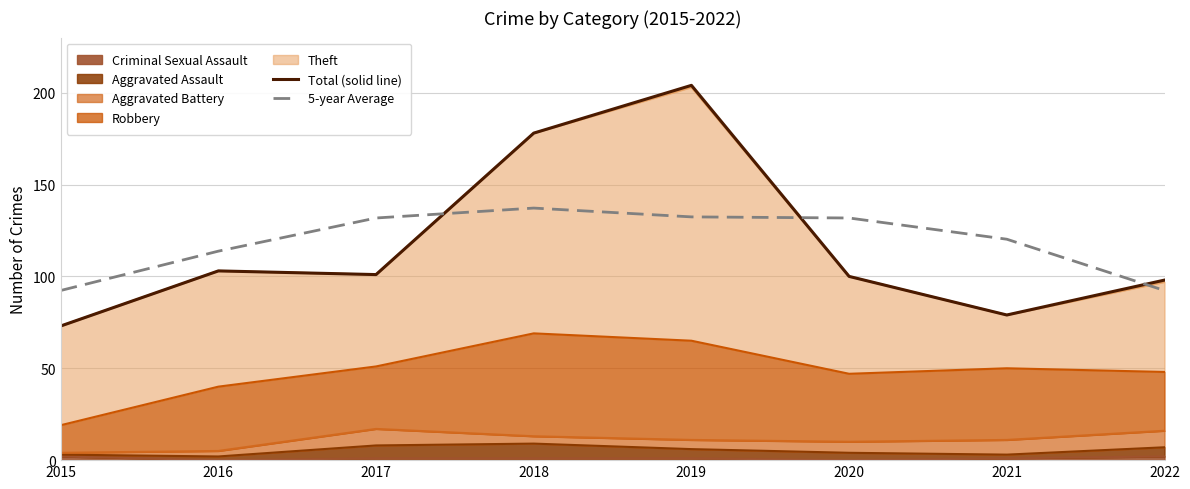

Between 2015 and 2020, which series saw the biggest shift?

5-year Average